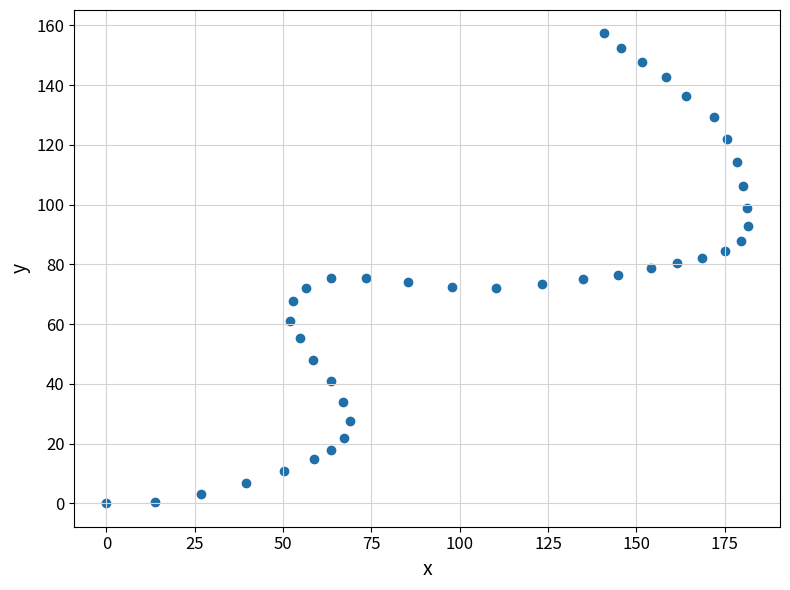

What is the range of X values (max minus min)?

181.6